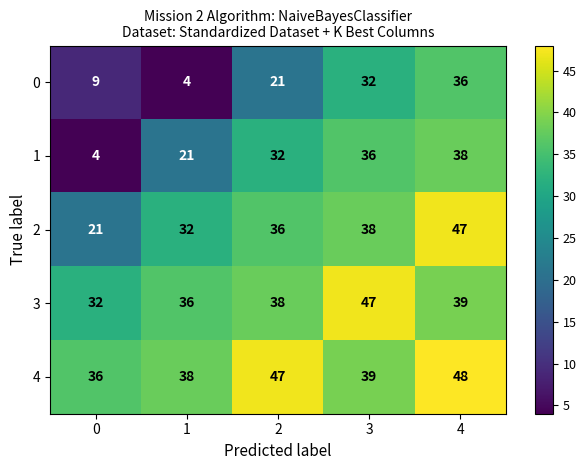

What is the sum of all 1 values?

131